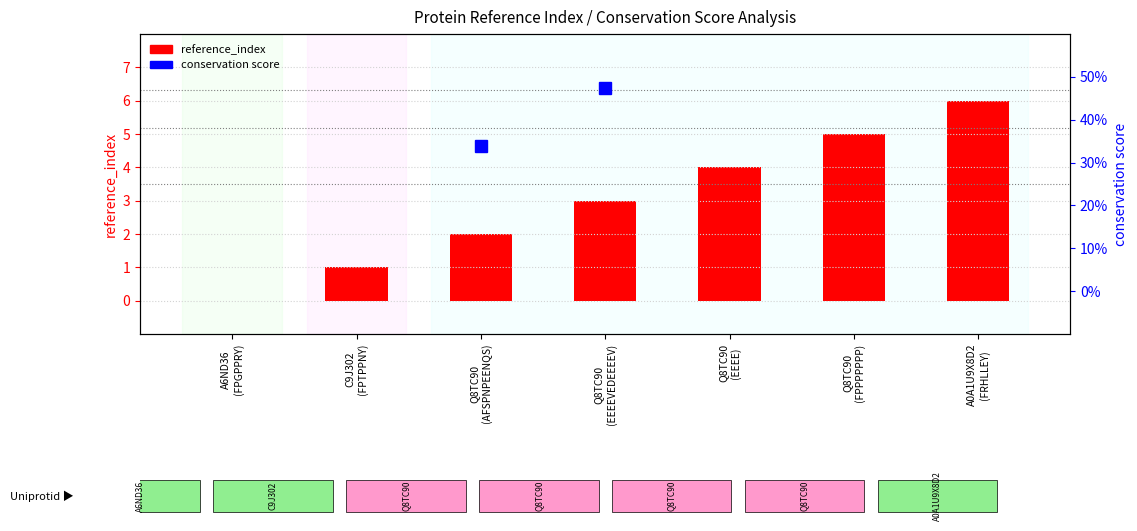

Is the value of conservation score at Q8TC90
(EEEE) greater than the value of reference_index at A0A1U9X8D2
(FRHLLEY)?

No